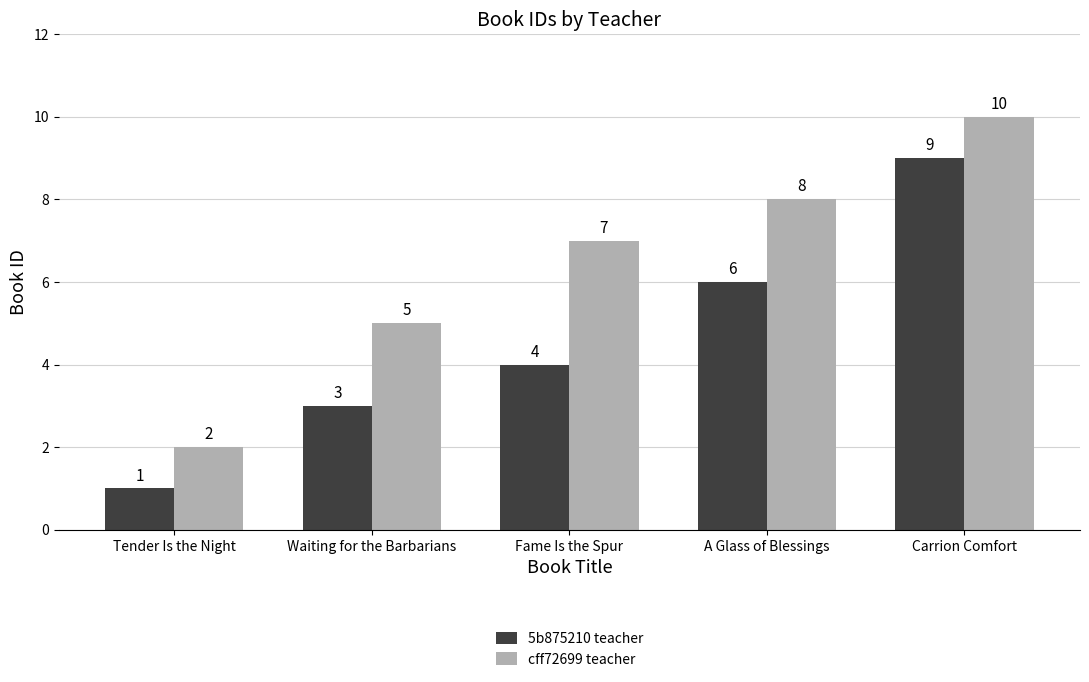

Reading right to left, what are all the values shown in this chart?

5b875210 teacher: 9	6	4	3	1
cff72699 teacher: 10	8	7	5	2